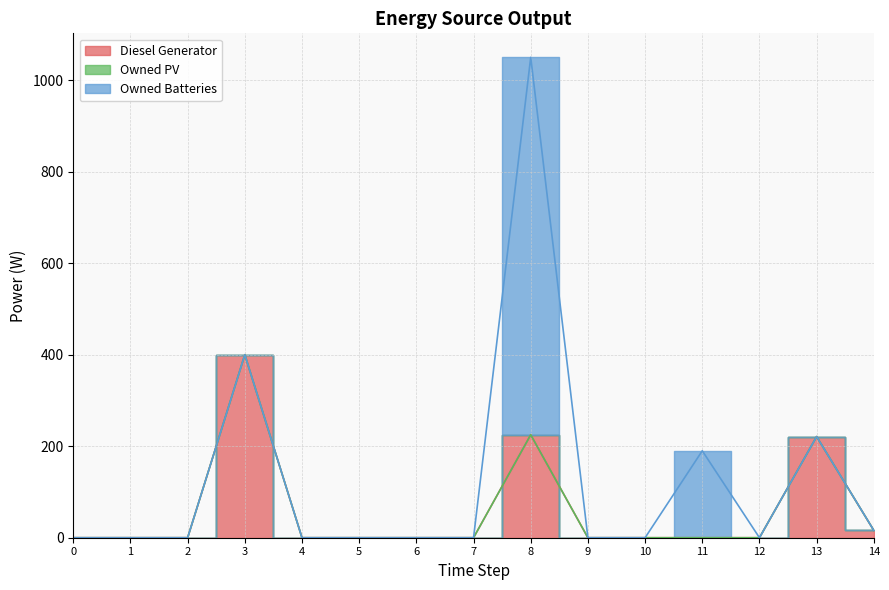

How many interior local peaks does the Diesel Generator series have?

3